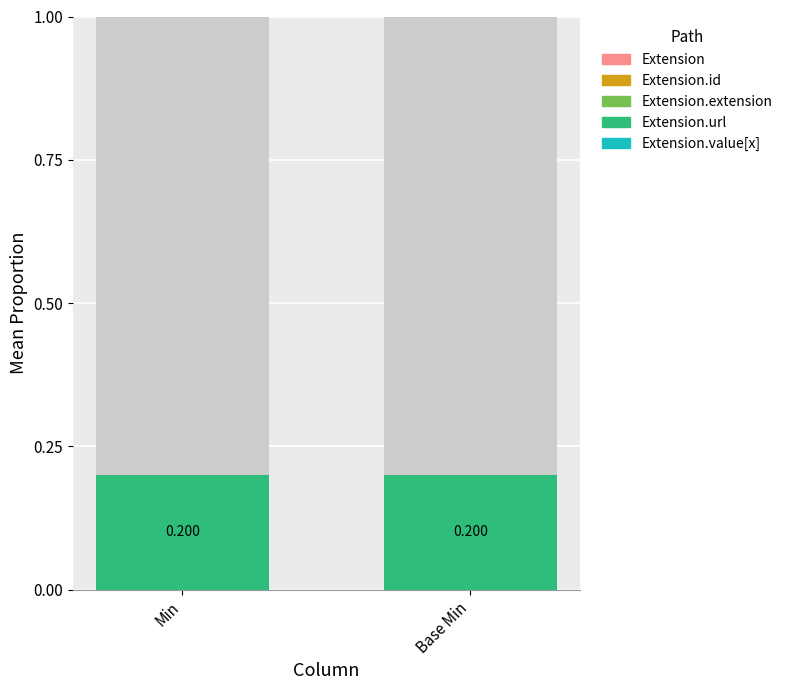

Does the chart contain any negative values?

No